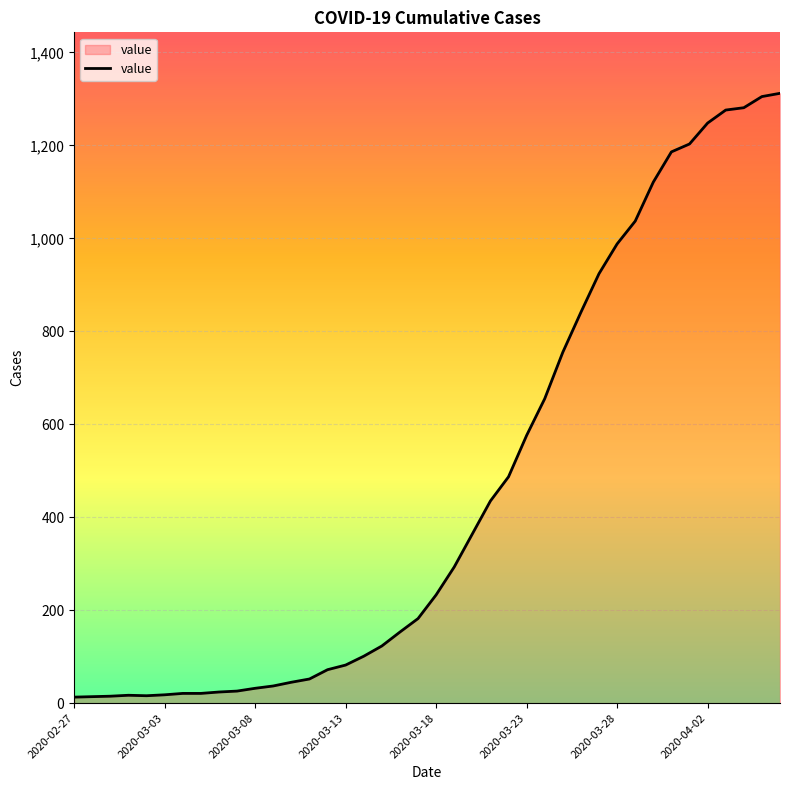

Count the number of data series in this chart.

1